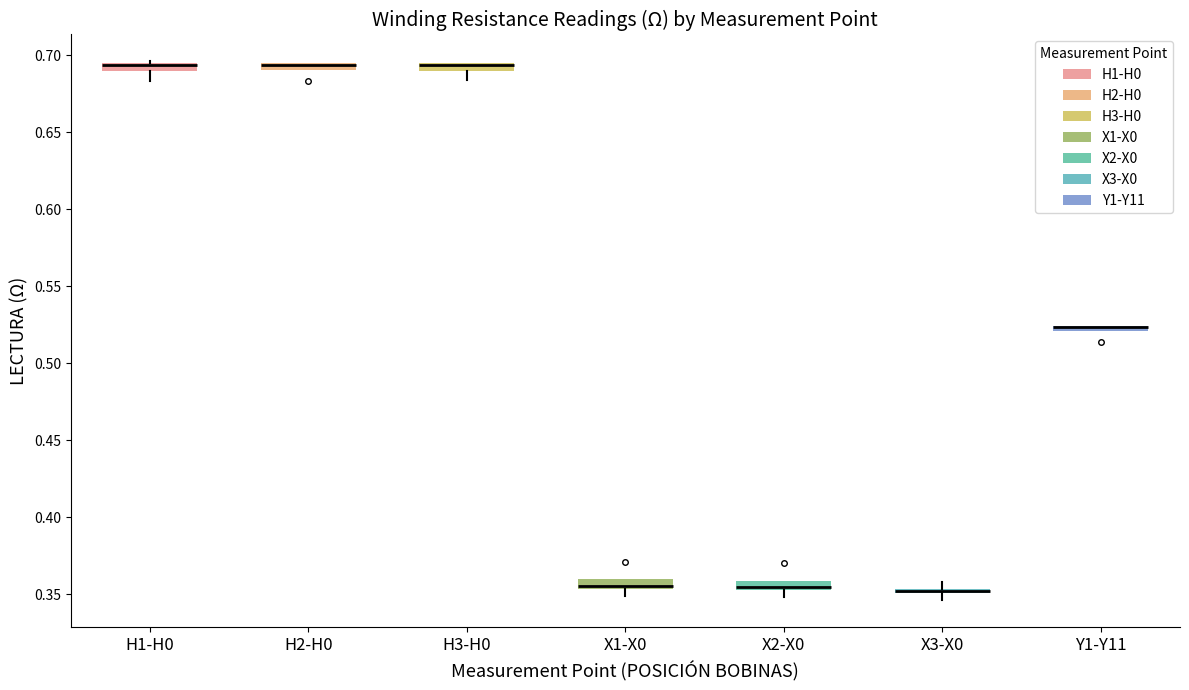

Where is the lower edge of the box for X1-X0 on the y-axis? The values are not printed on the chart, so give them approximately, as read against the axis.

0.355